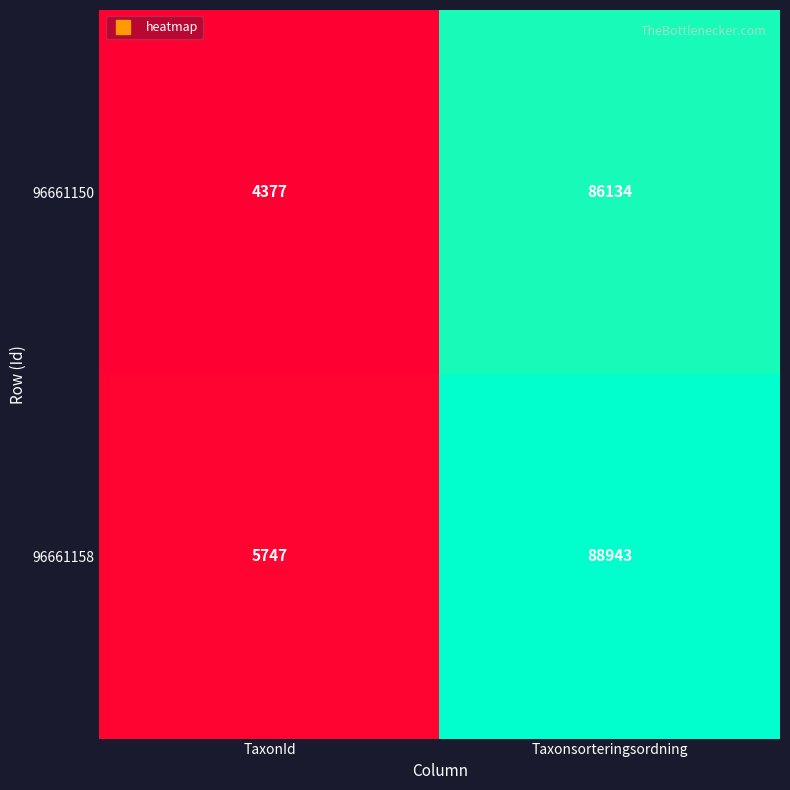

What is the difference between the 96661150 values at TaxonId and Taxonsorteringsordning?

81757